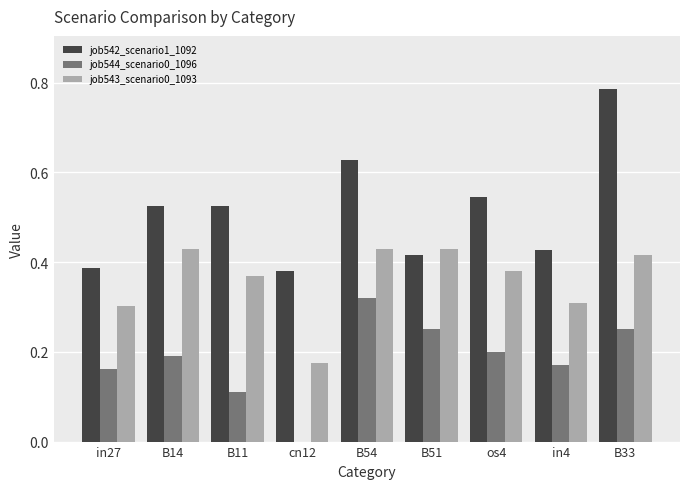

The value of job544_scenario0_1096 at in4 is 0.2. True or false?

True